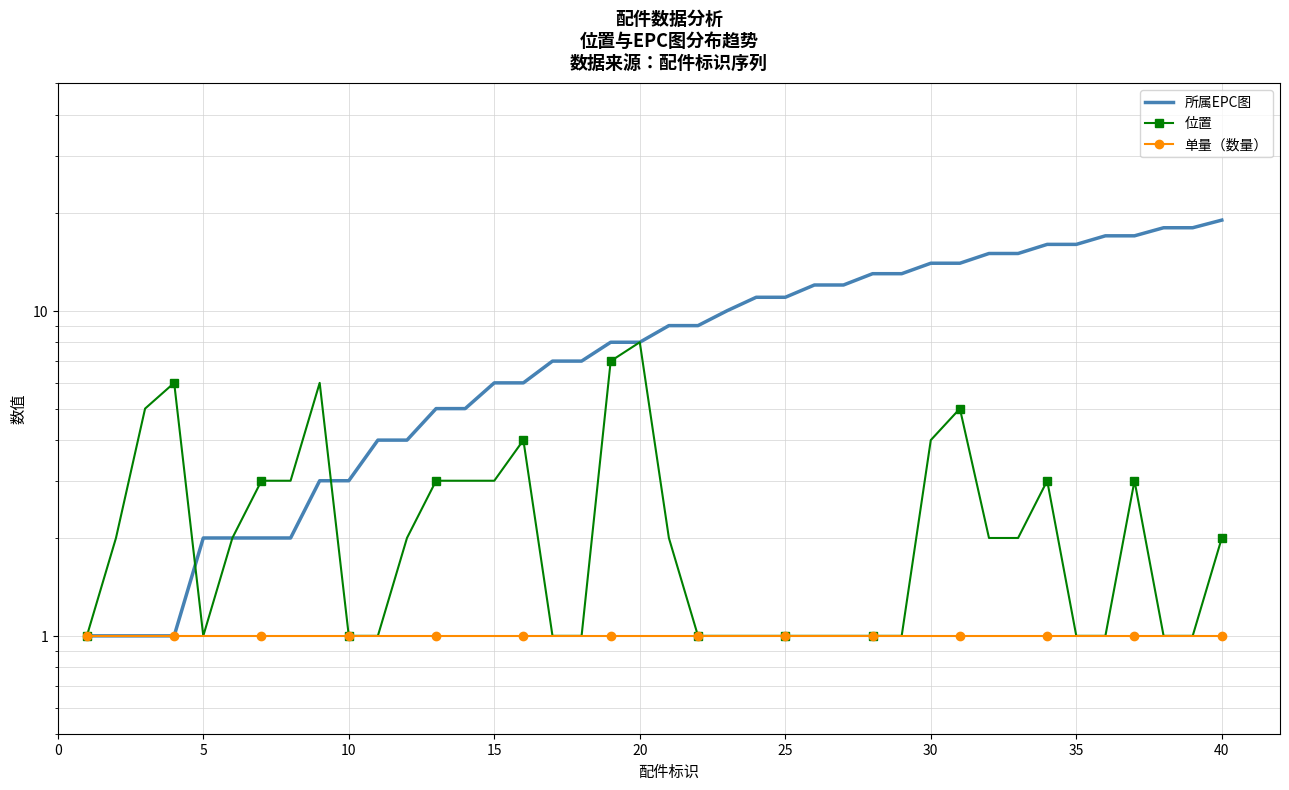

True or false: 所属EPC图 and 单量（数量） intersect in this chart.

False